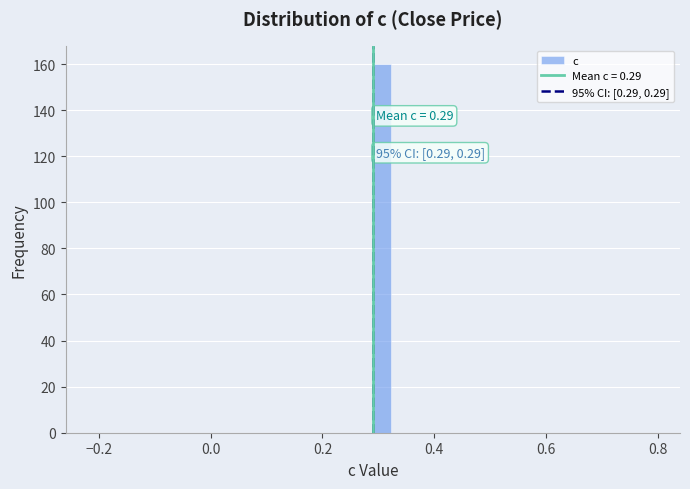

Read against the x-axis, roughly where is the centre of the tallest bar?

0.30